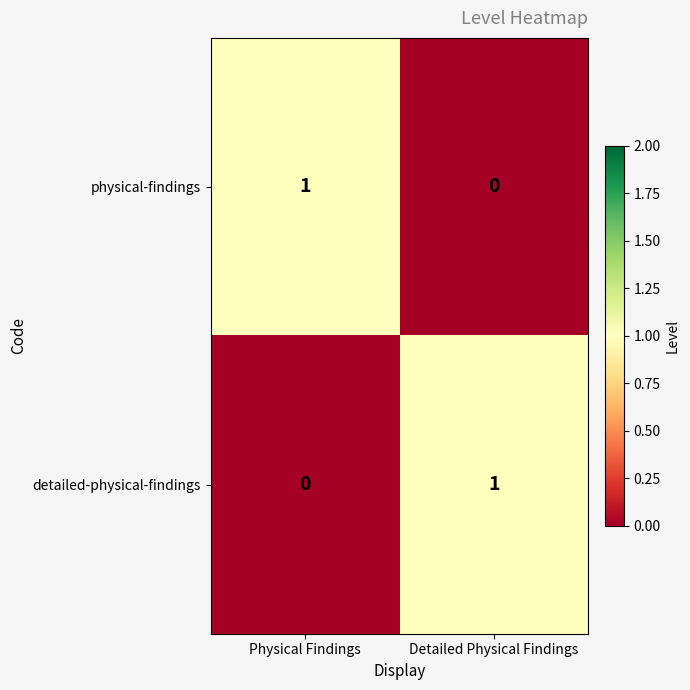

At Physical Findings, list the series in order from smallest to largest.

detailed-physical-findings, physical-findings